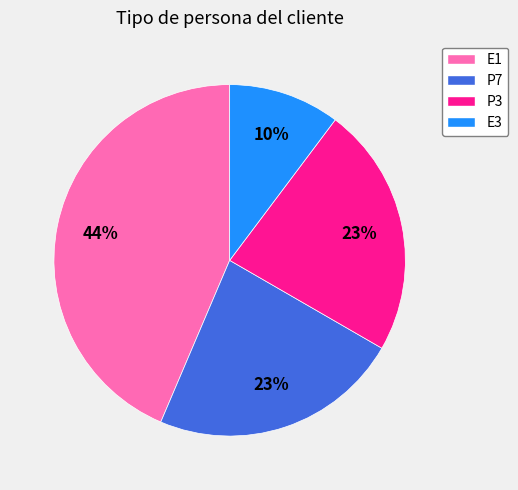

To the nearest percent, what is the difference between the E1 and P3 slice percentages?

21%